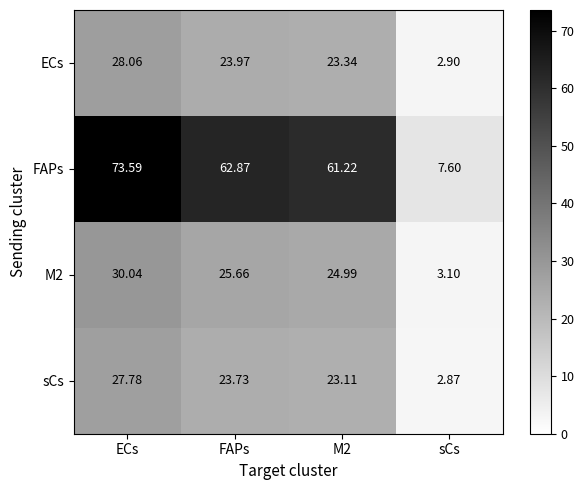

Where does the ECs series first go above 23?

ECs